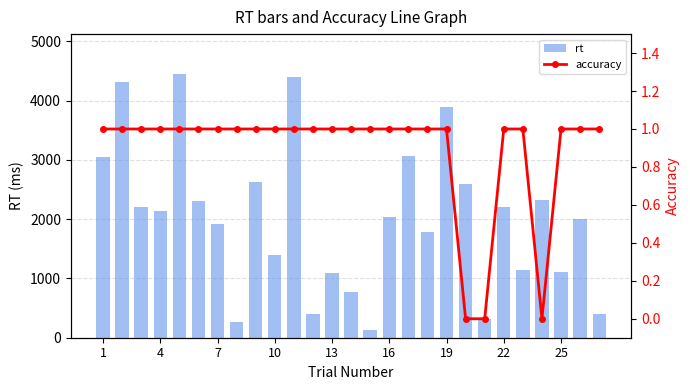

The accuracy series shows 0 at 25. True or false?

False